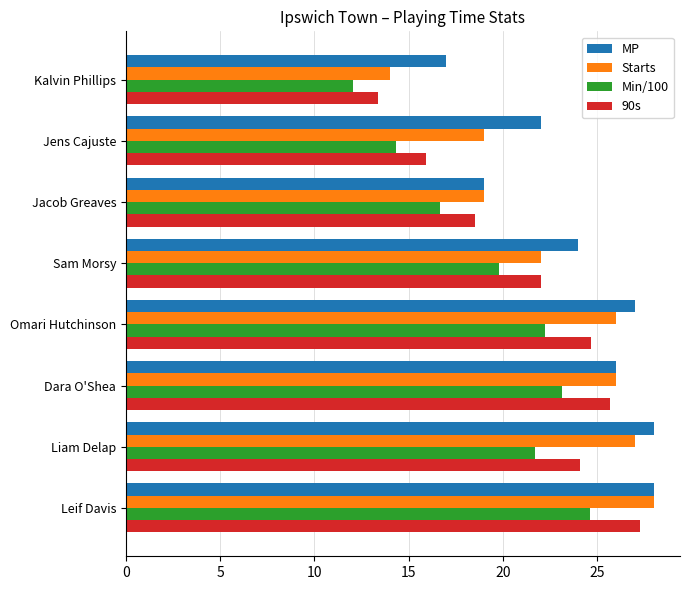

How many values in the 90s series exceed 24?

4